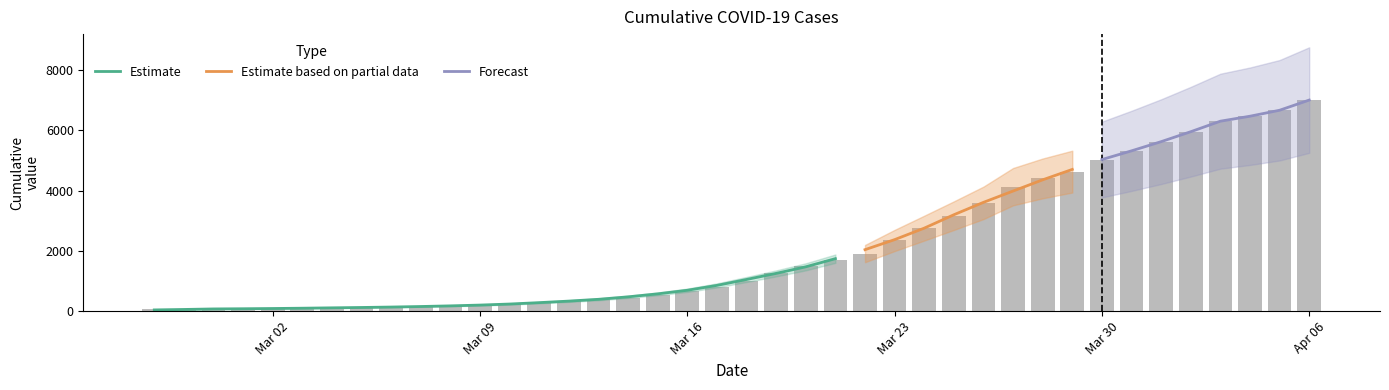

What is the difference between the second highest and minimum values?

6602